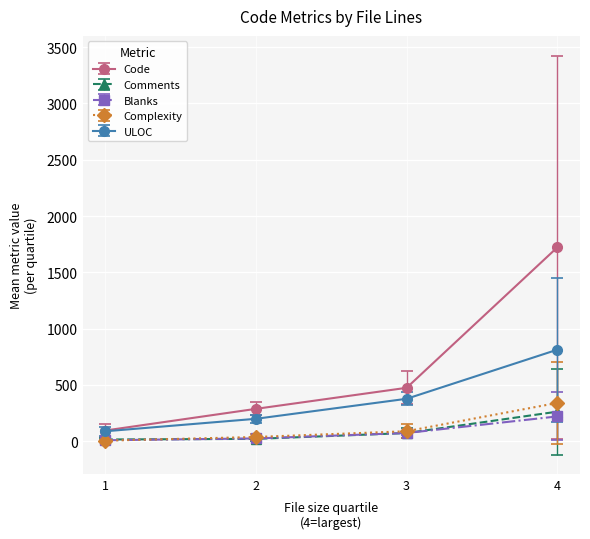

What is the value of the Code point at the 1st from the left?

94.5